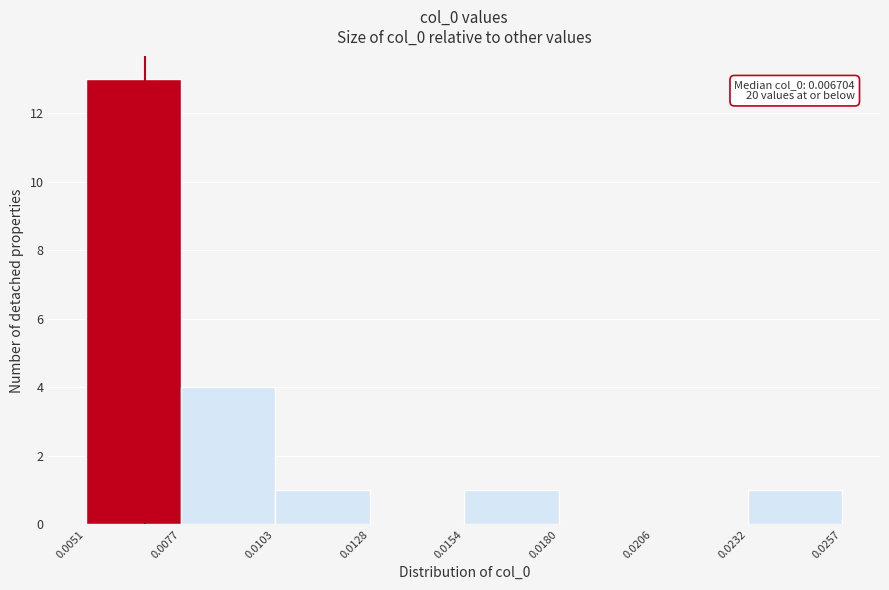

Over which range of the x-axis is the bar tallest?

0.0051 to 0.0077